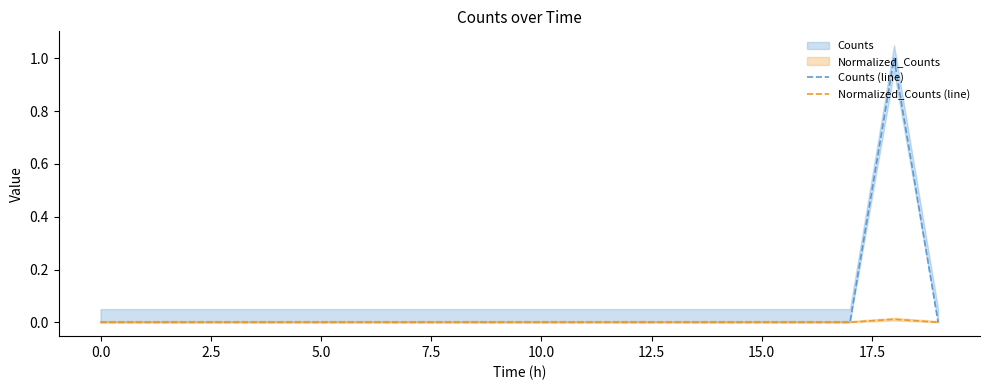

How many interior local peaks does the Counts (line) series have?

1